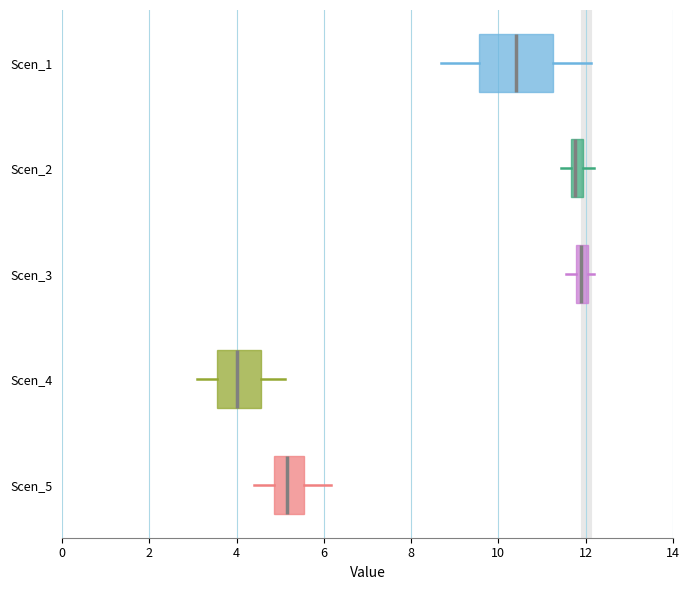

Which box is the widest, from its left edge to its right edge?

Scen_1